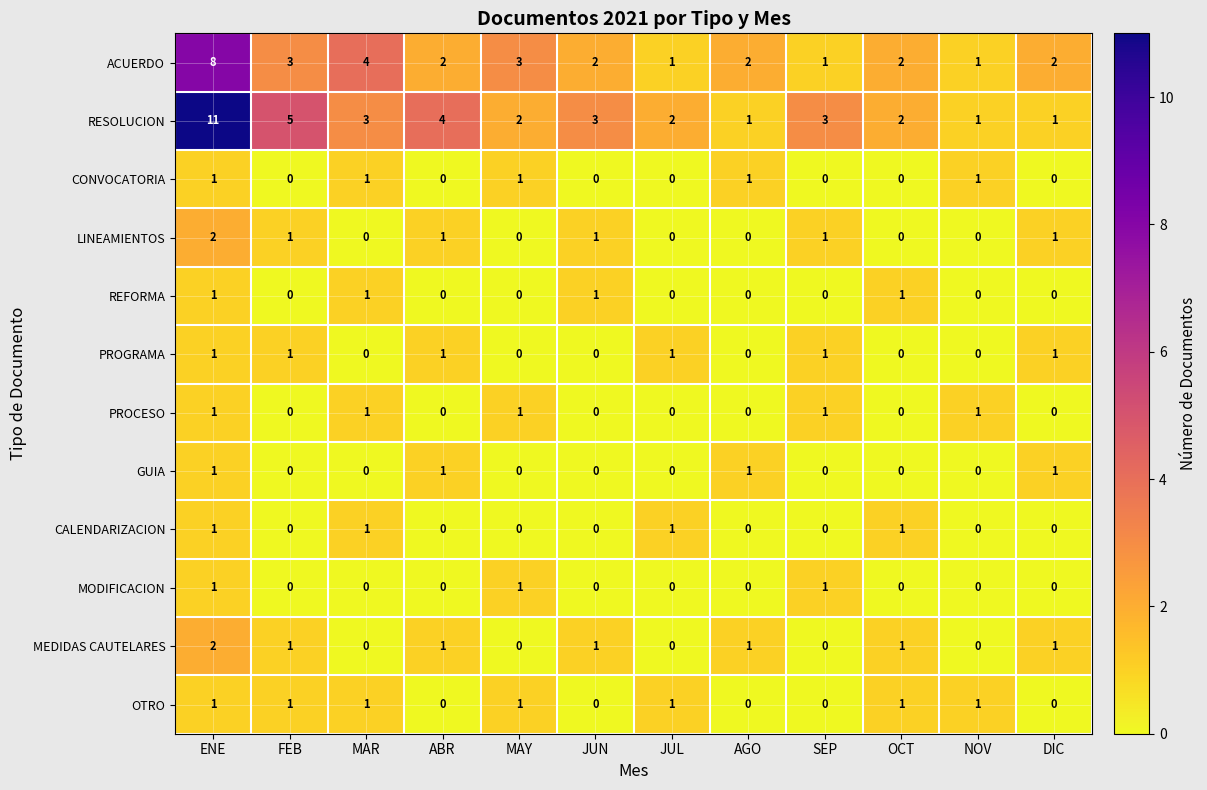

At which label does LINEAMIENTOS first exceed 1?

ENE